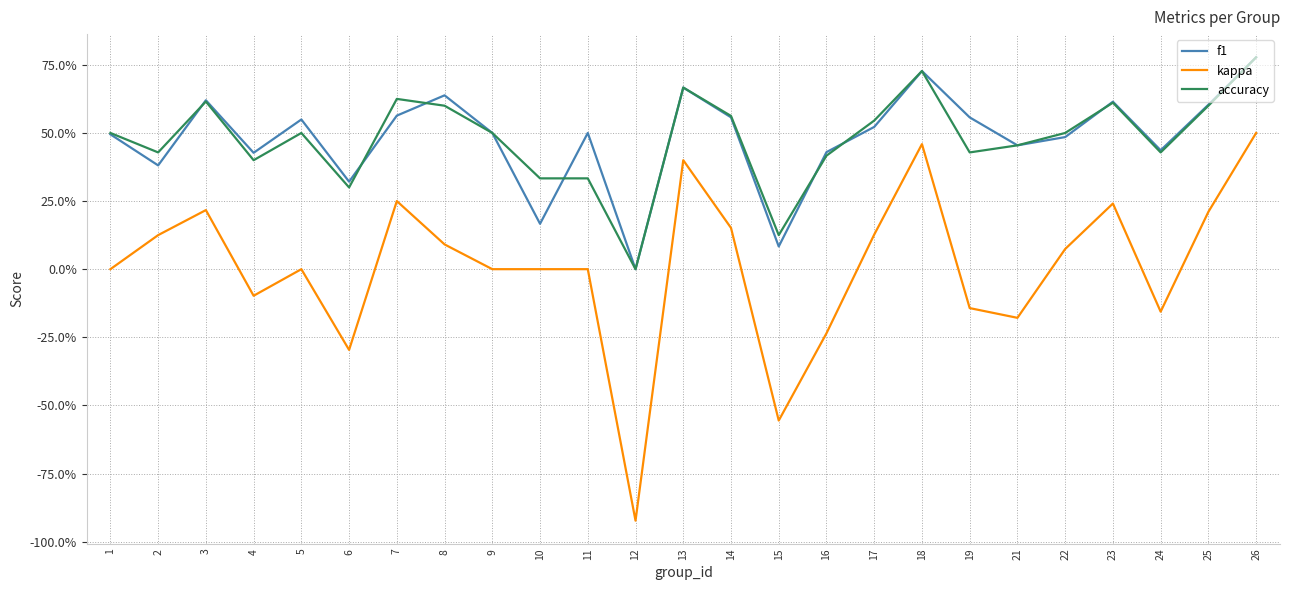

Which series ends up on top after the final intersection of f1 and accuracy?

f1